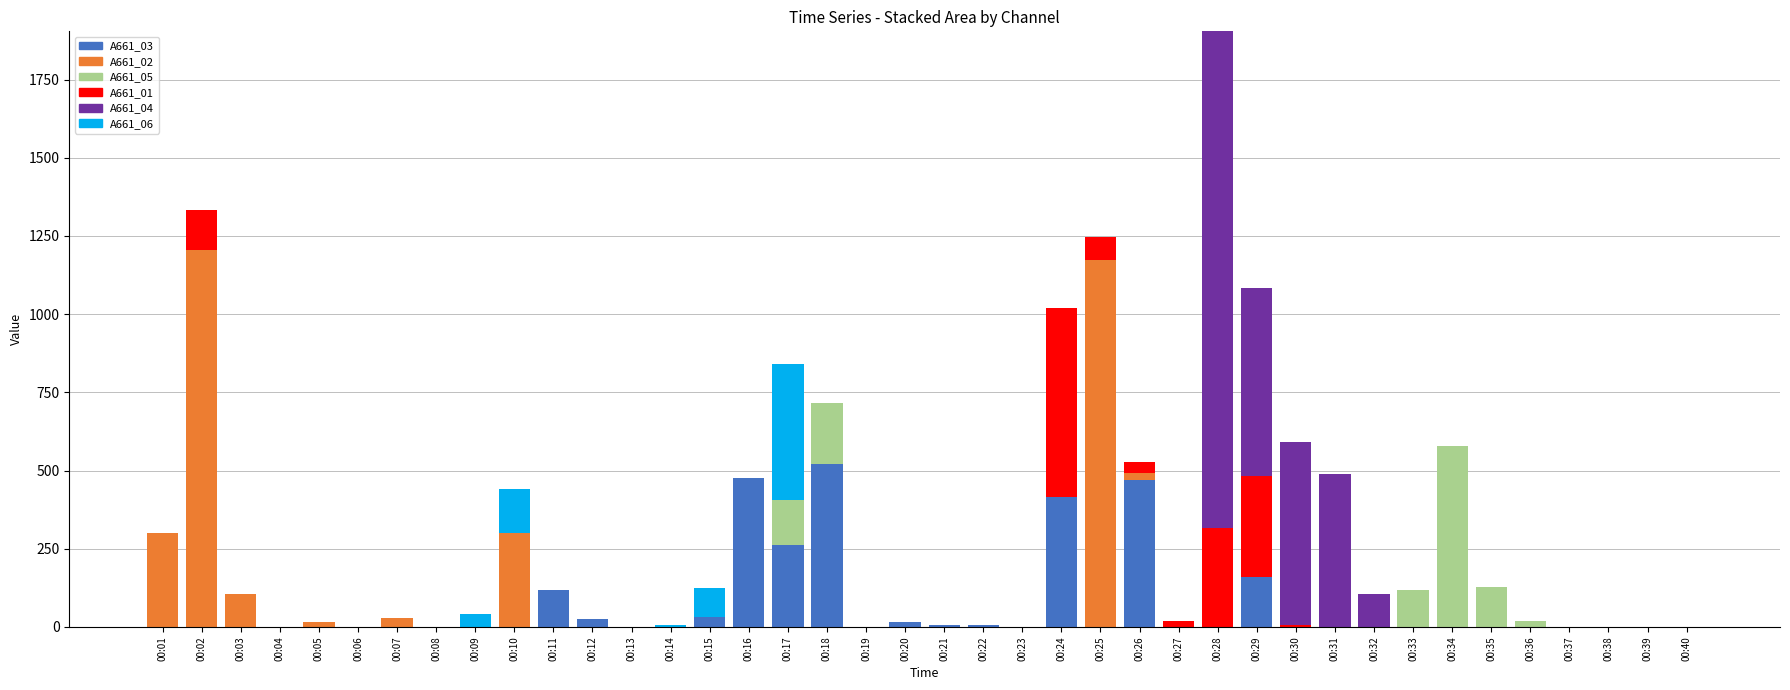

At which category is the sum across all series the highest?

00:28